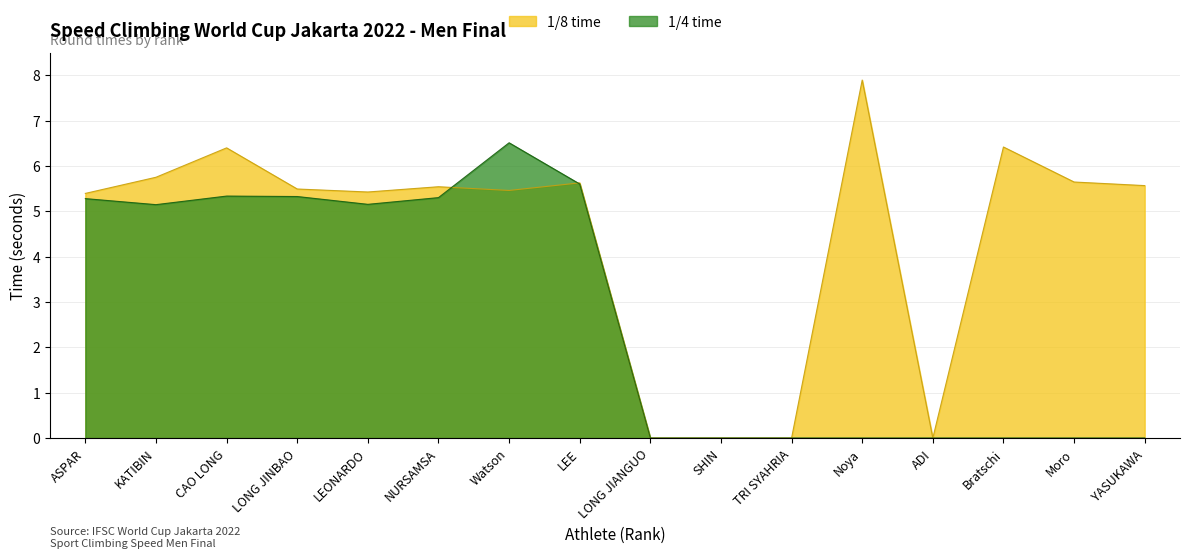

Rank the series by their maximum value, from lowest to highest.

1/4 time, 1/8 time